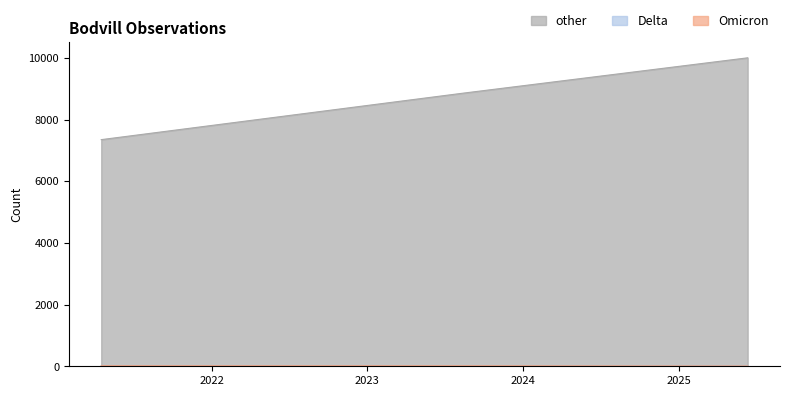

Where is Delta nearest to the value 6?

2025-06-12